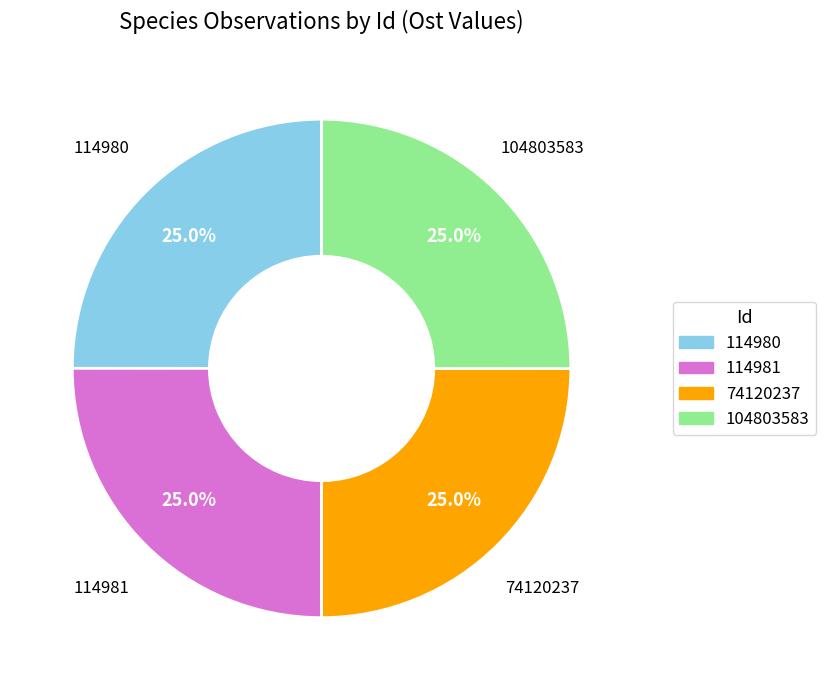

How many slices are in this pie chart?

4